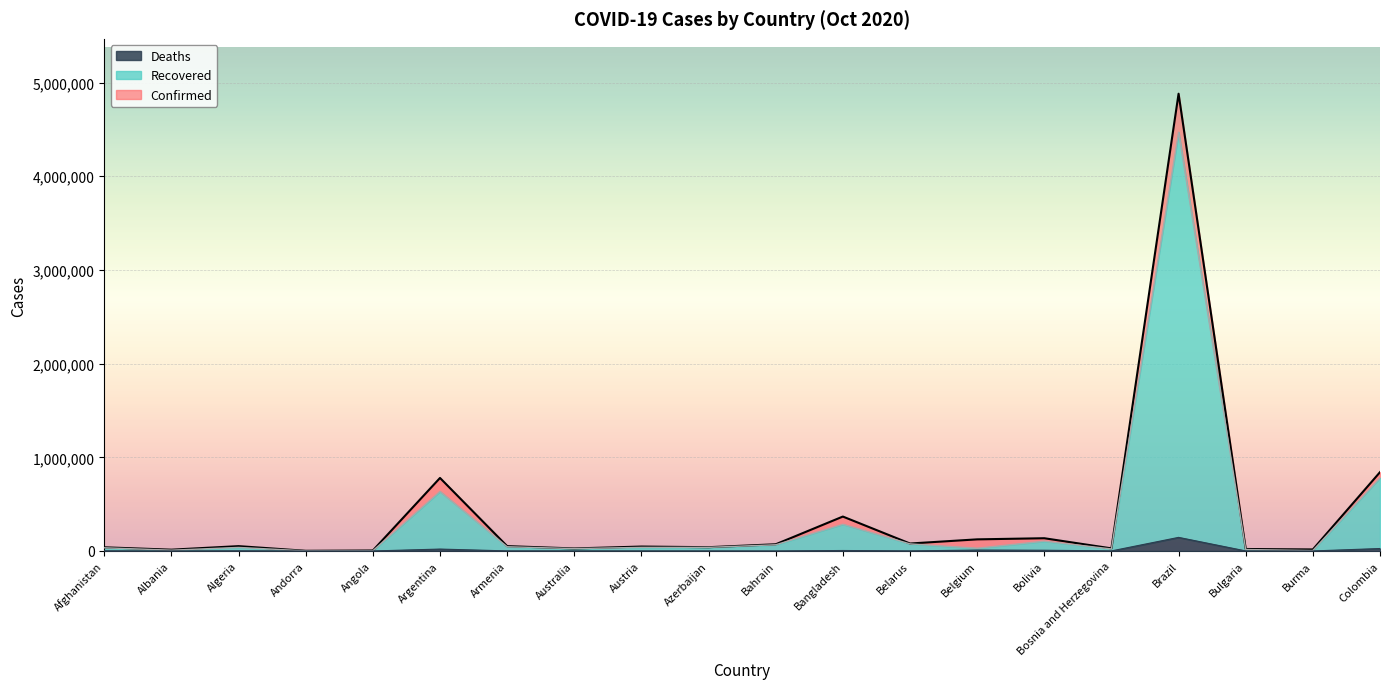

At which label does Deaths first exceed 893?

Afghanistan